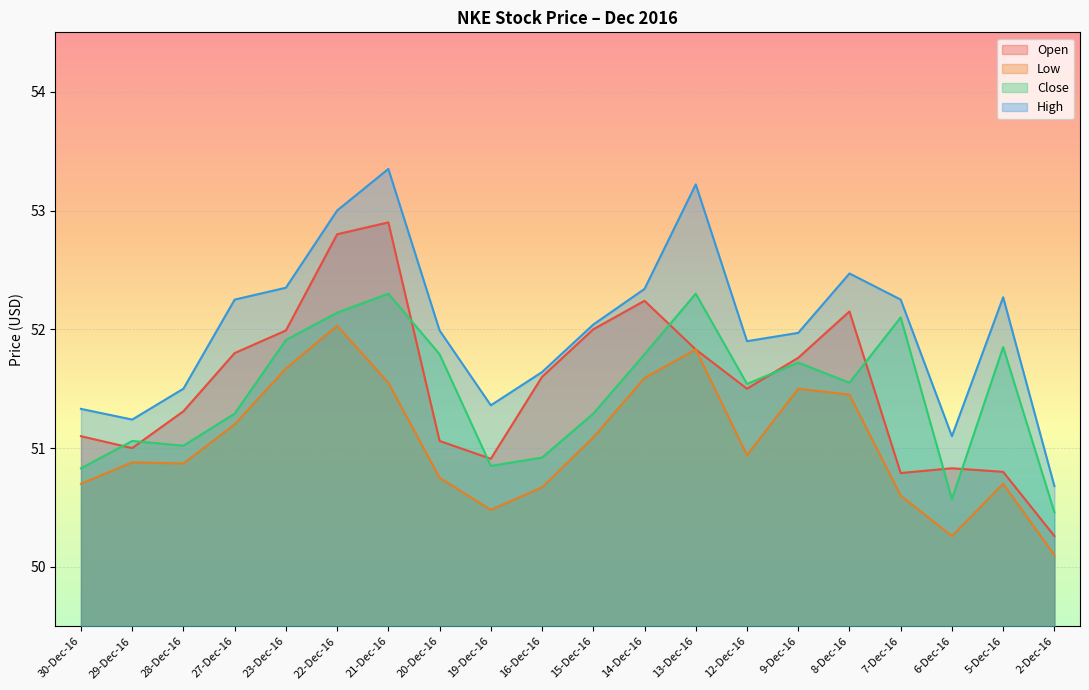

Where is the first local maximum for High?

21-Dec-16